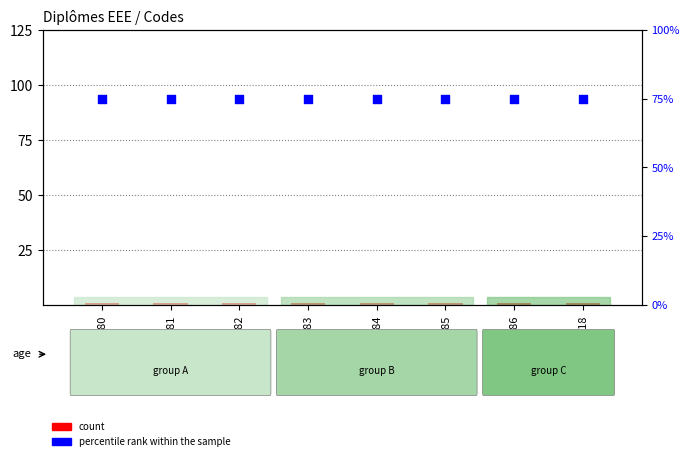

Which series has the widest spread of Y values?

count